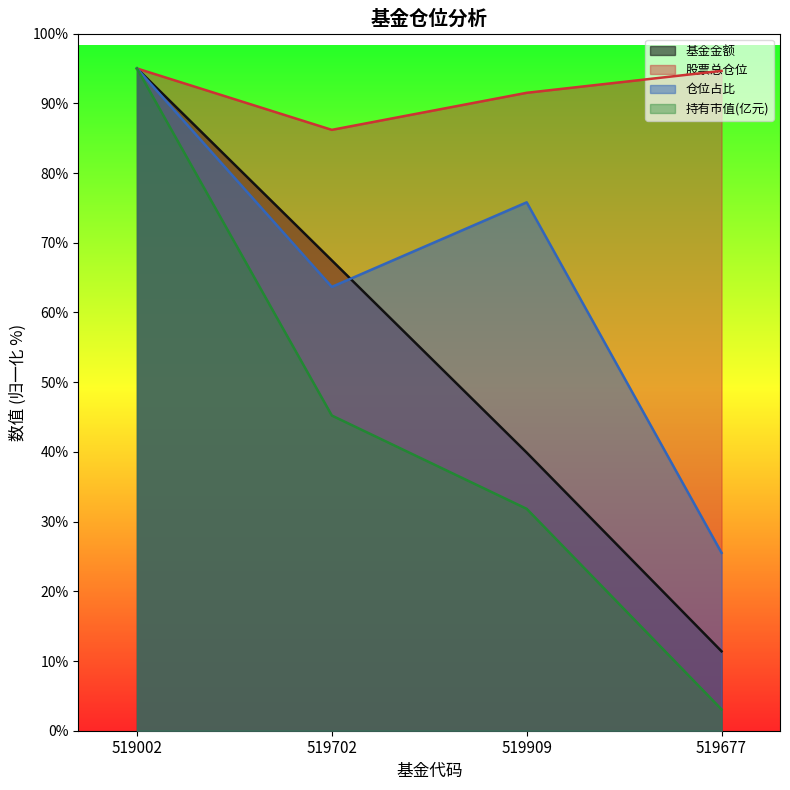

Does the chart display data point markers on the line(s)?

No